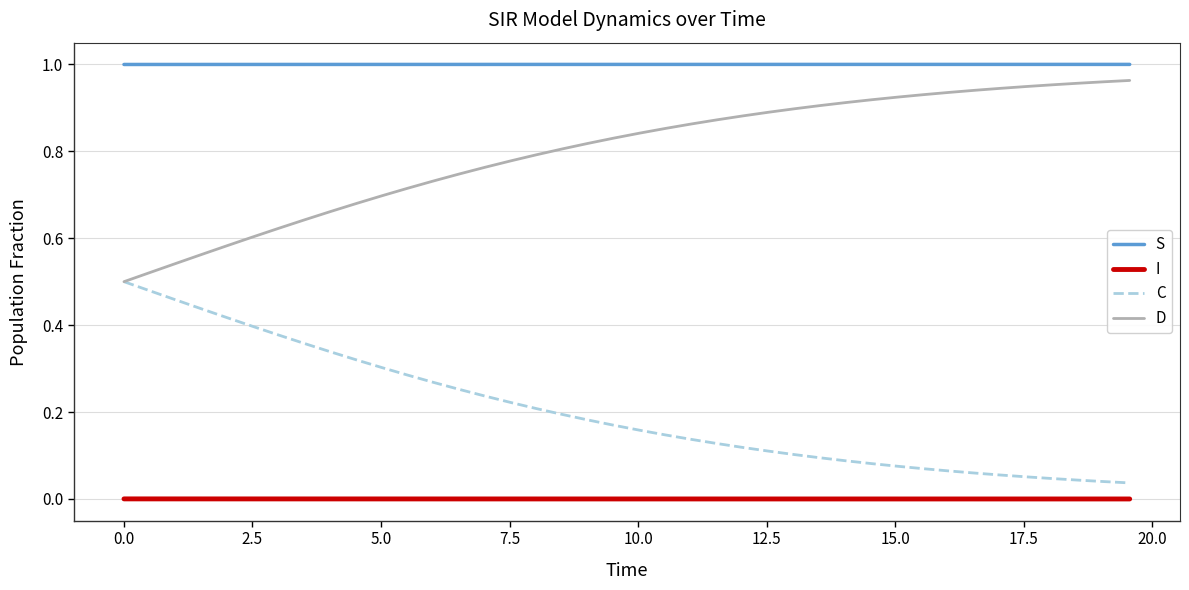

Which series has the largest total across all categories?

S